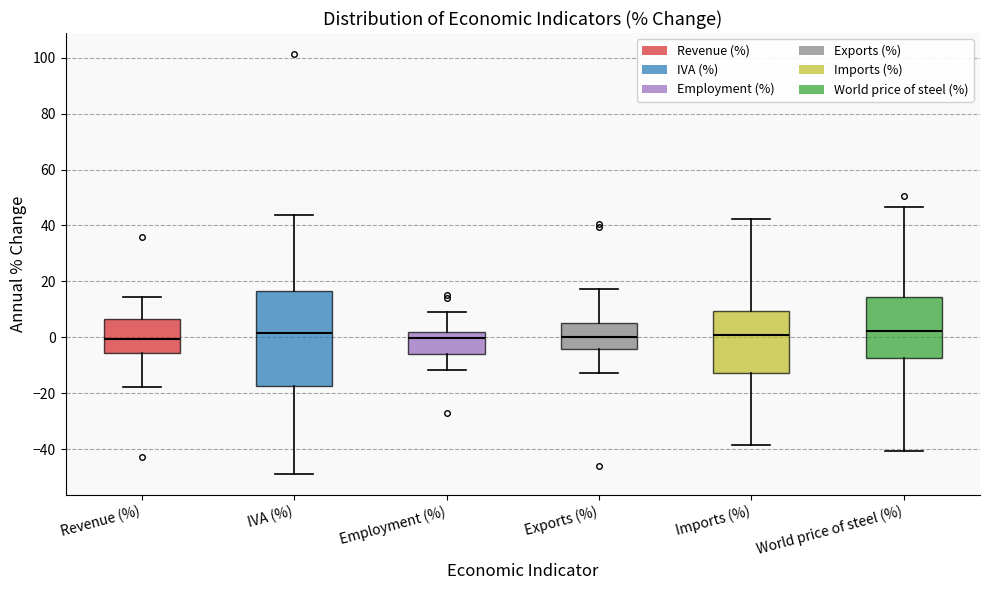

Reading left to right, read every box against the y-axis: the position of its median line, the range the box covers, and the ends of its whiskers. The values are not printed on the chart, so give them approximately, as read against the axis.

Revenue (%): median 0, box -6 to 6, whiskers -18 to 14
IVA (%): median 2, box -18 to 16, whiskers -48 to 44
Employment (%): median 0, box -6 to 2, whiskers -12 to 8
Exports (%): median 0, box -4 to 4, whiskers -12 to 18
Imports (%): median 0, box -12 to 10, whiskers -38 to 42
World price of steel (%): median 2, box -8 to 14, whiskers -40 to 46